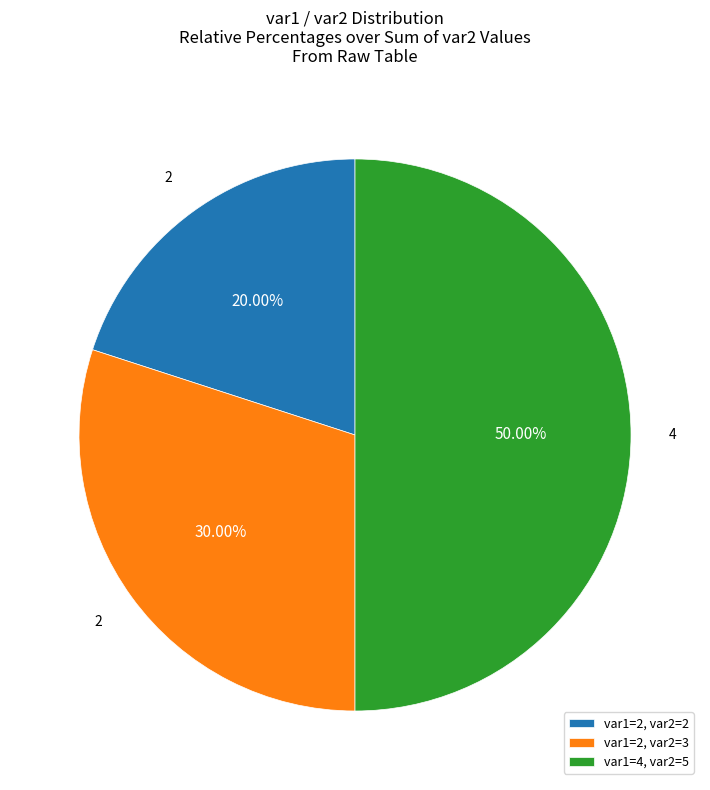

How many segments does this pie chart have?

3